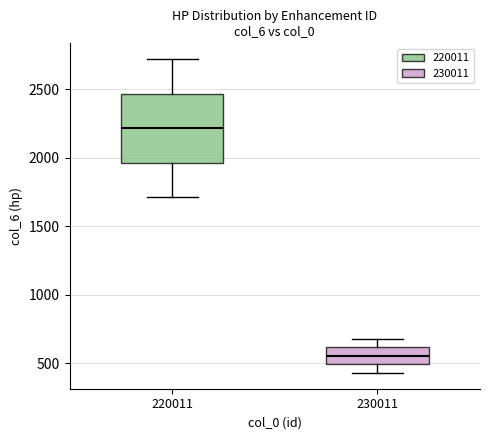

Which box has the highest median line?

220011